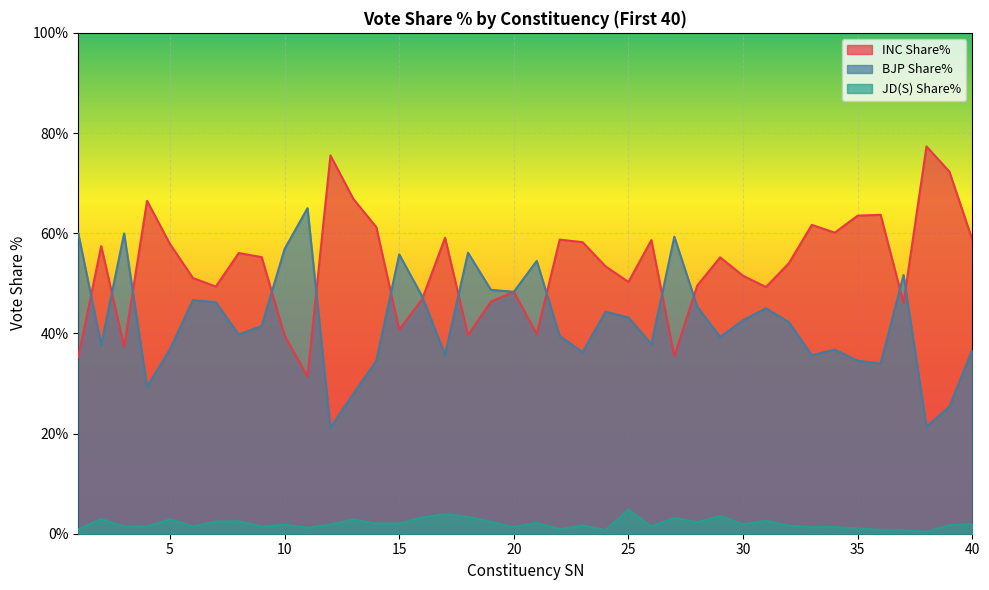

Between 27 and 29, which series saw the biggest shift?

BJP Share%